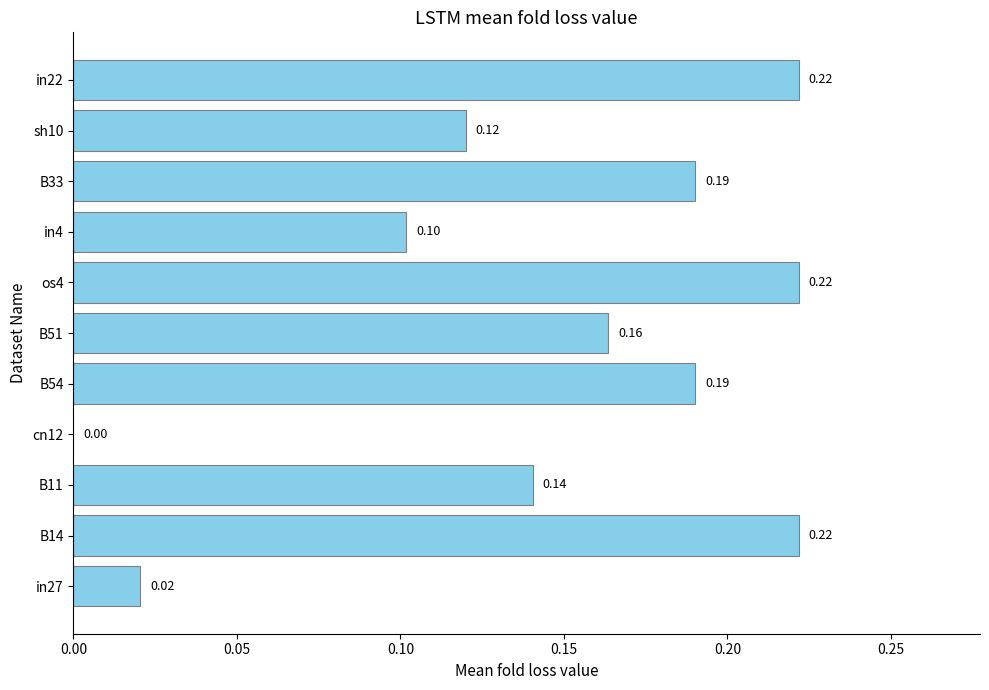

Between in22 and cn12, which is larger?

in22